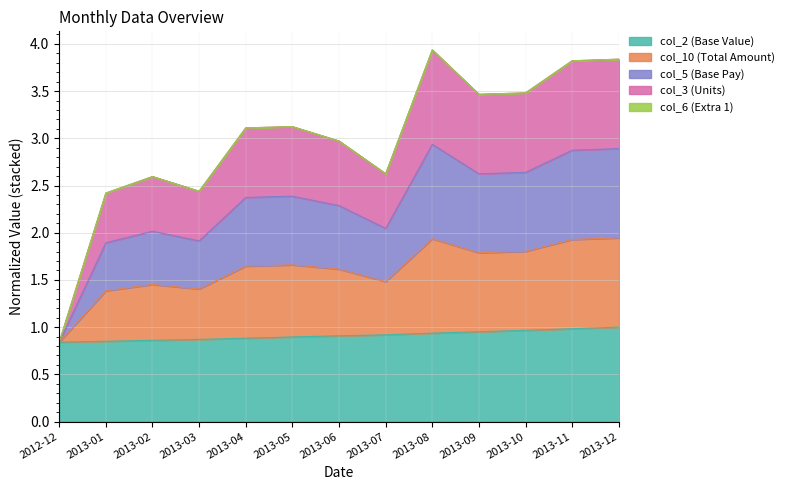

What is the total value across all series at 2013-11?

3.8